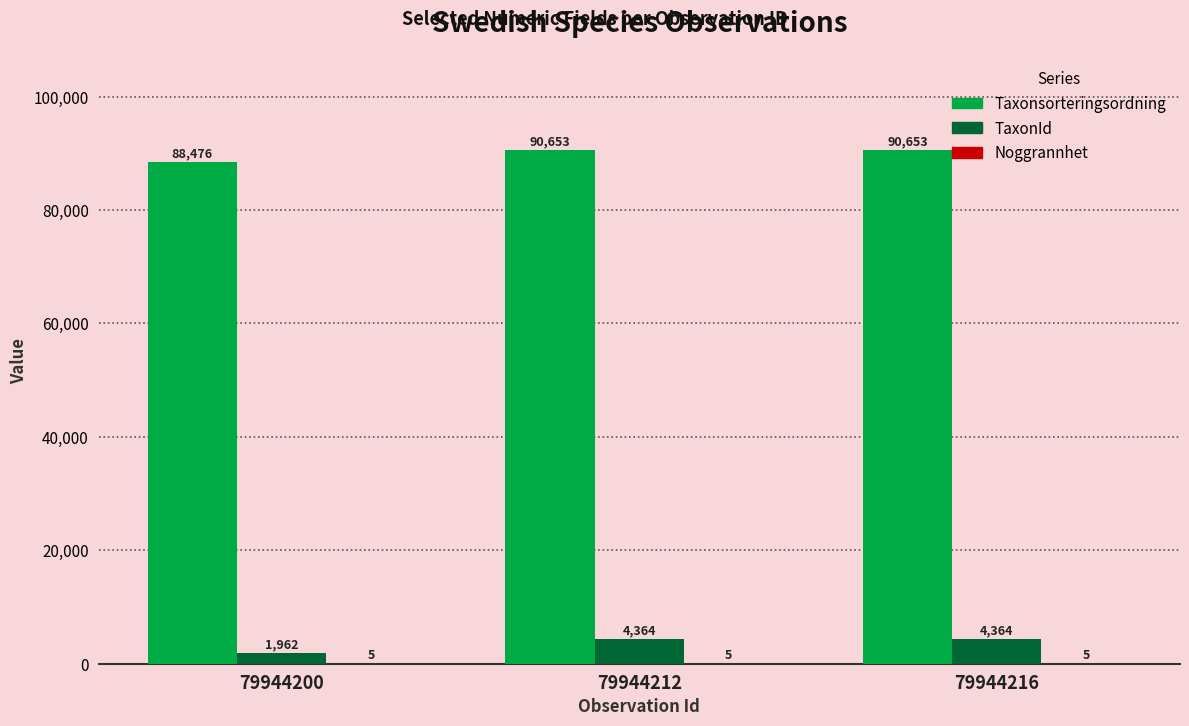

Between 79944200 and 79944212, which series saw the biggest shift?

TaxonId